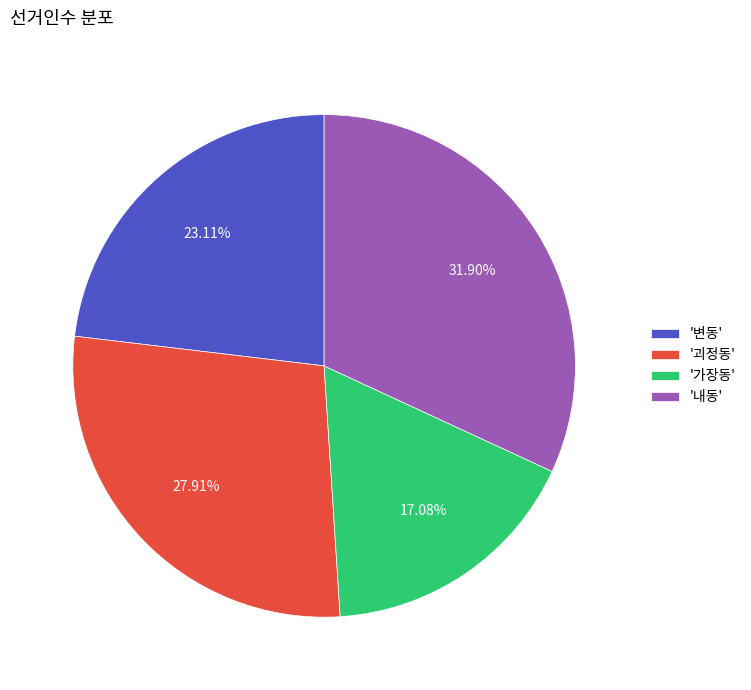

Do '괴정동' and '내동' together represent more than half of the pie?

Yes